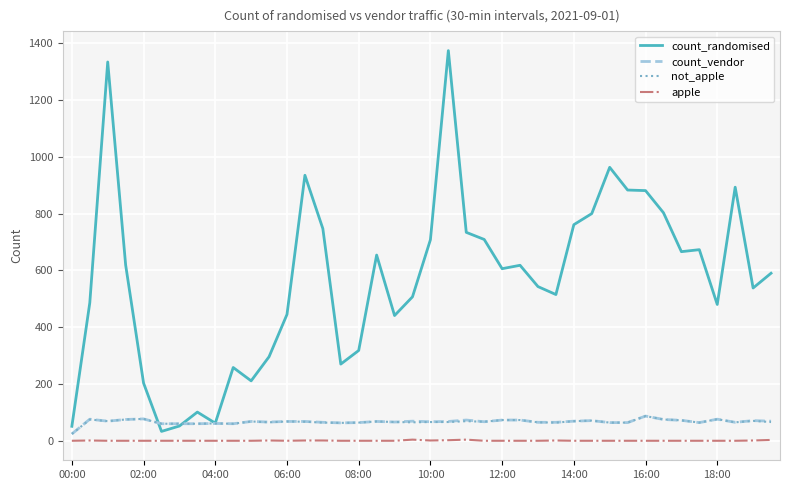

Which series has the largest total across all categories?

count_randomised